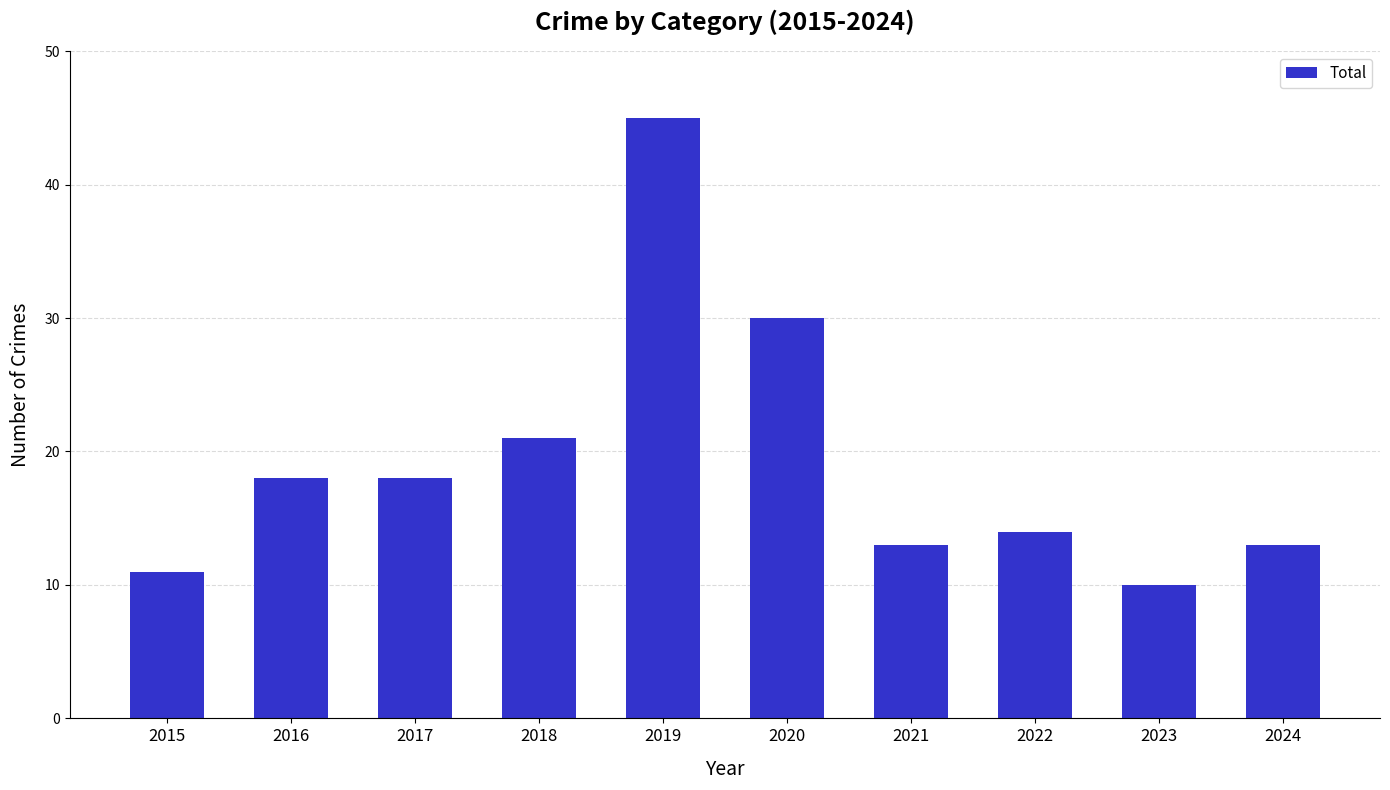

Where is the data nearest to the value 27?

2020